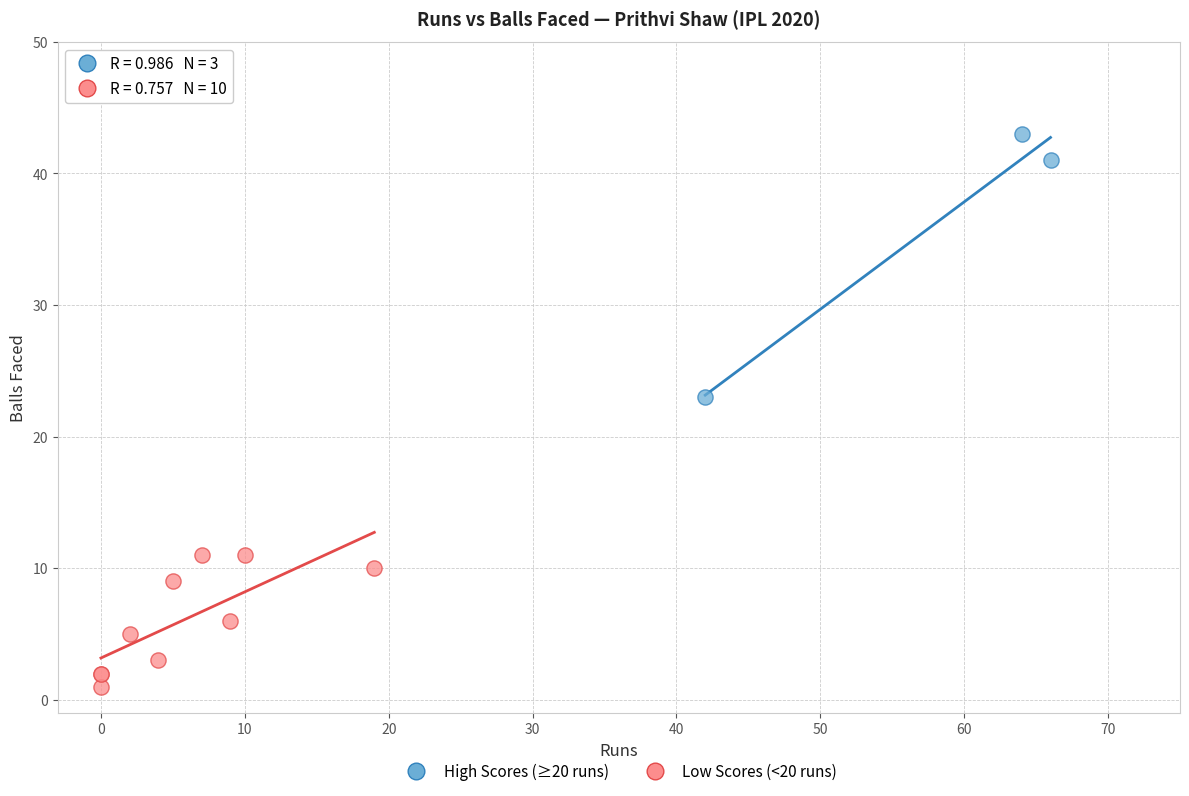

Which series has the largest Y range (max minus min)?

High Scores (≥20 runs)